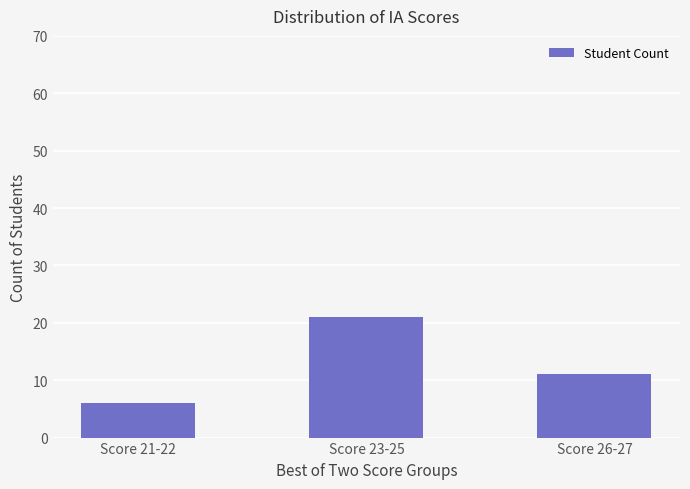

Count the number of data series in this chart.

1